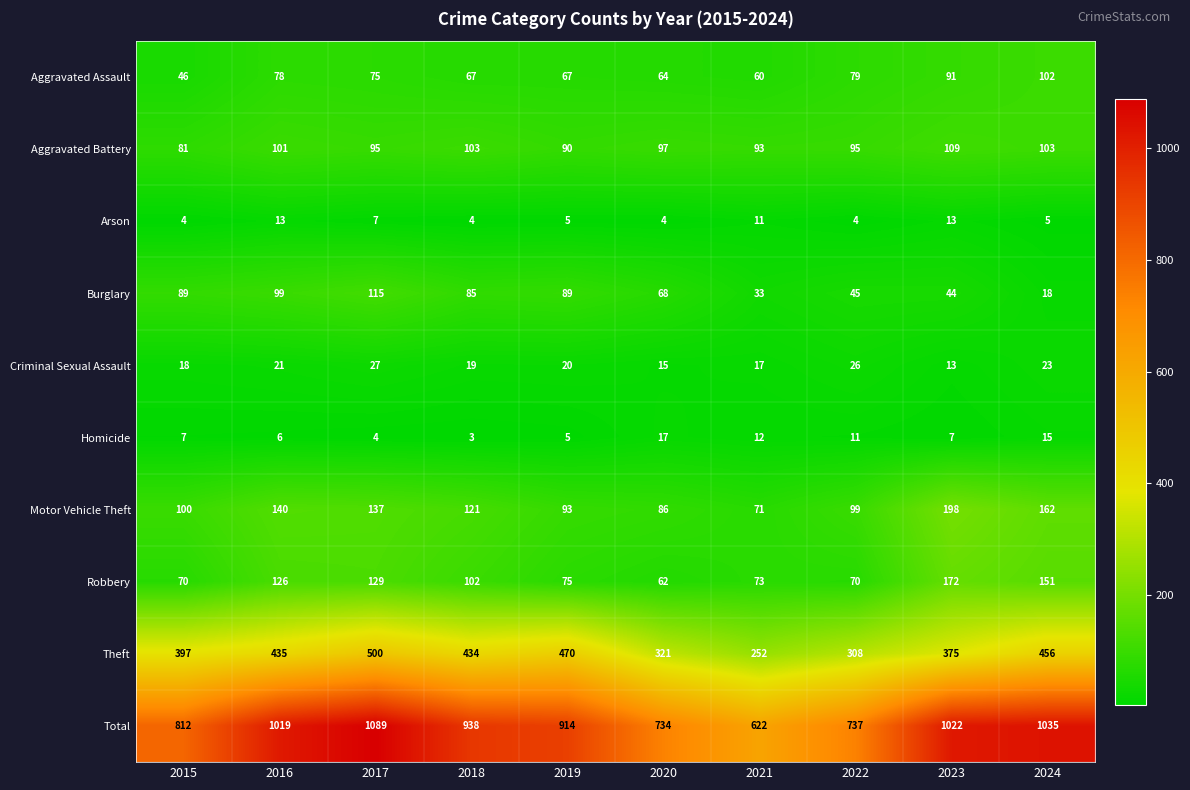

Which series has the widest spread of values?

Total